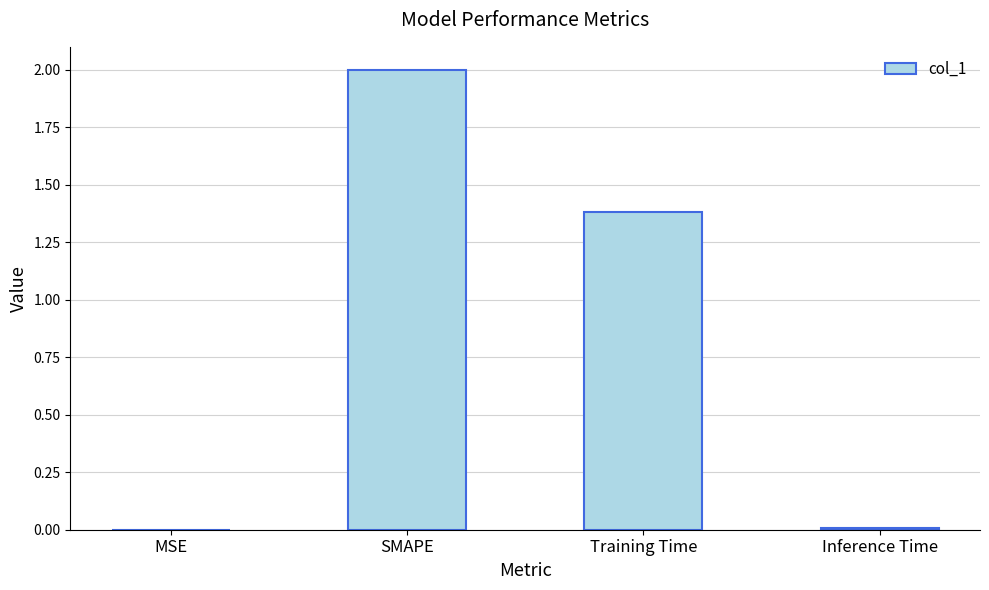

Is it true that the value at SMAPE is 1.2?

False